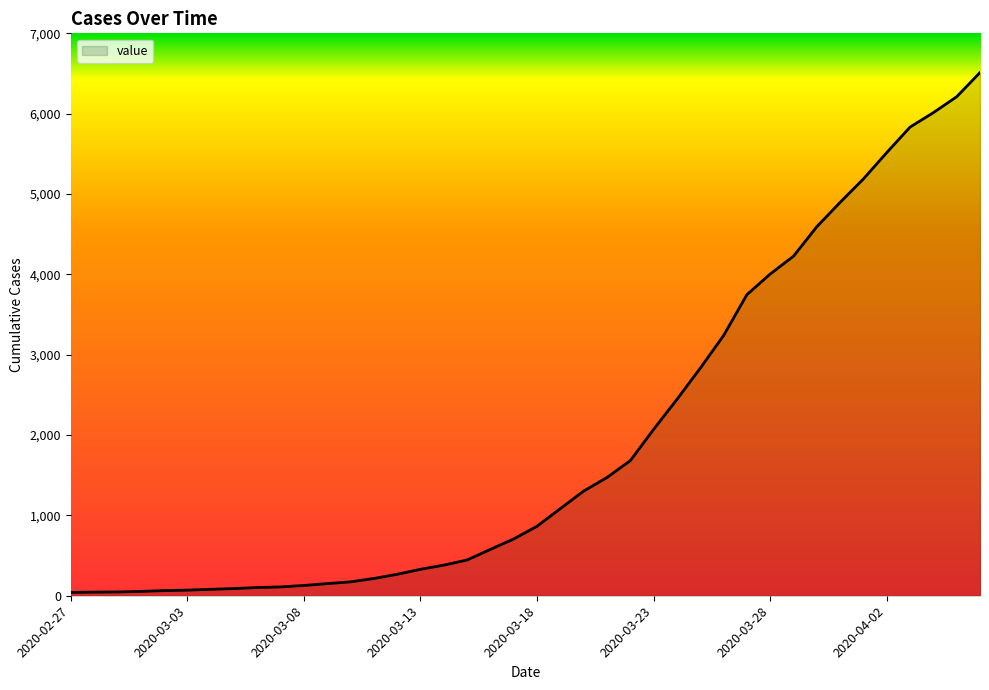

What is the difference between the maximum and minimum values?

6470